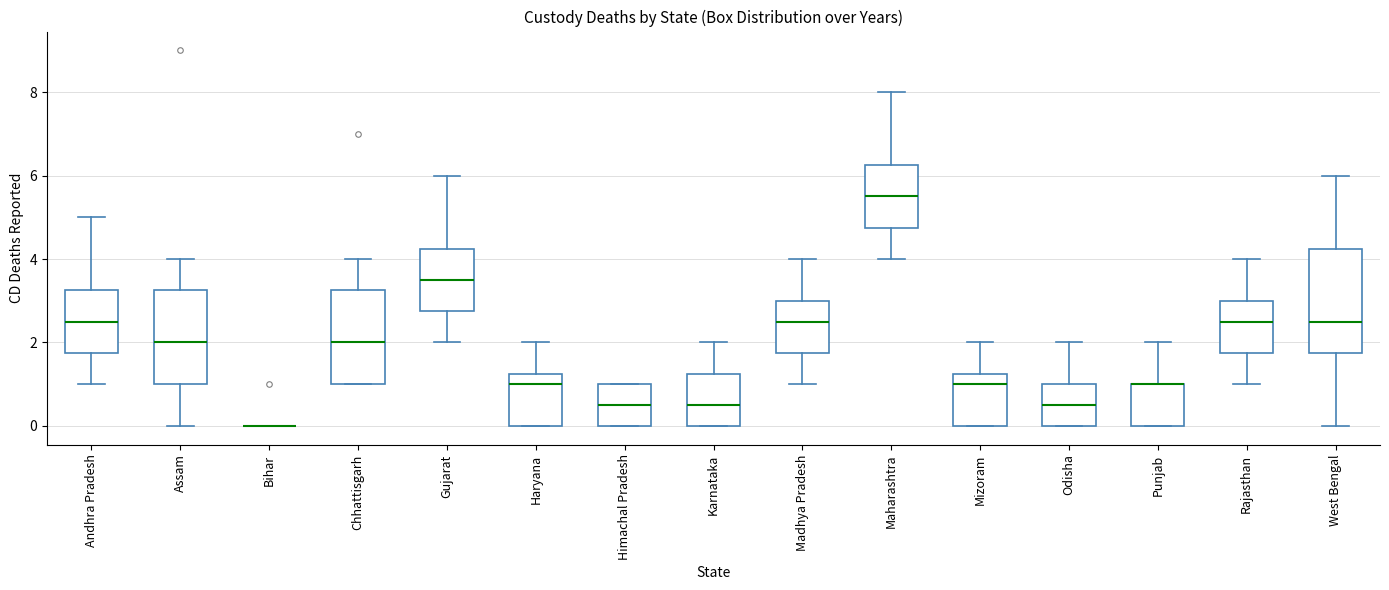

Reading left to right, read every box against the y-axis: the position of its median line, the range the box covers, and the ends of its whiskers. The values are not printed on the chart, so give them approximately, as read against the axis.

Andhra Pradesh: median 2.6, box 1.8 to 3.2, whiskers 1.0 to 5.0
Assam: median 2.0, box 1.0 to 3.2, whiskers 0.0 to 4.0
Bihar: box collapsed to a line at 0.0, whiskers 0.0 to 0.0
Chhattisgarh: median 2.0, box 1.0 to 3.2, whiskers 1.0 to 4.0
Gujarat: median 3.6, box 2.8 to 4.2, whiskers 2.0 to 6.0
Haryana: median 1.0, box 0.0 to 1.2, whiskers 0.0 to 2.0
Himachal Pradesh: median 0.6, box 0.0 to 1.0, whiskers 0.0 to 1.0
Karnataka: median 0.6, box 0.0 to 1.2, whiskers 0.0 to 2.0
Madhya Pradesh: median 2.6, box 1.8 to 3.0, whiskers 1.0 to 4.0
Maharashtra: median 5.6, box 4.8 to 6.2, whiskers 4.0 to 8.0
Mizoram: median 1.0, box 0.0 to 1.2, whiskers 0.0 to 2.0
Odisha: median 0.6, box 0.0 to 1.0, whiskers 0.0 to 2.0
Punjab: median 1.0 (drawn on the box's upper edge), box 0.0 to 1.0, whiskers 0.0 to 2.0
Rajasthan: median 2.6, box 1.8 to 3.0, whiskers 1.0 to 4.0
West Bengal: median 2.6, box 1.8 to 4.2, whiskers 0.0 to 6.0